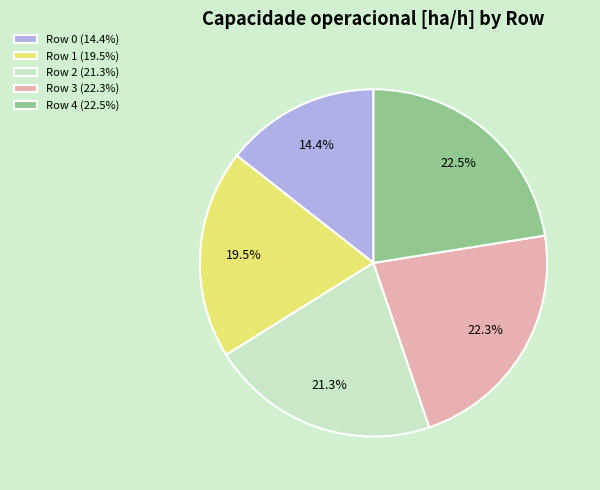

Approximately how many times larger is the value at Row 3 compared to Row 2?

1.0